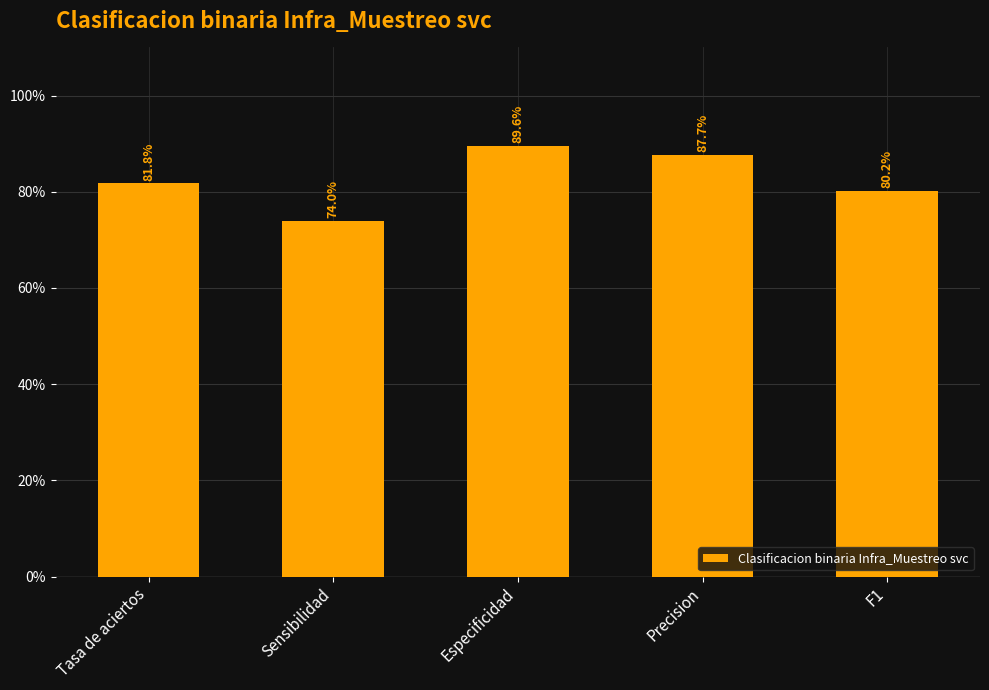

Does the chart contain any negative values?

No